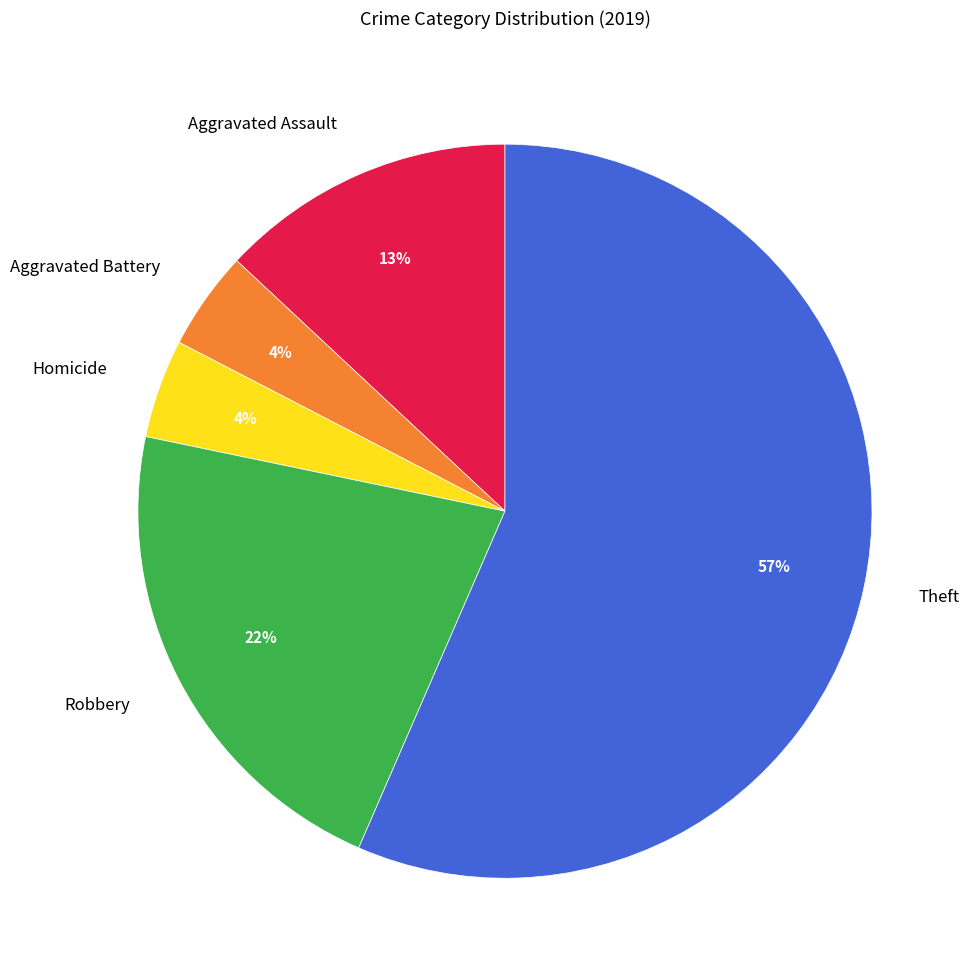

To the nearest percent, what portion does Theft represent?

57%